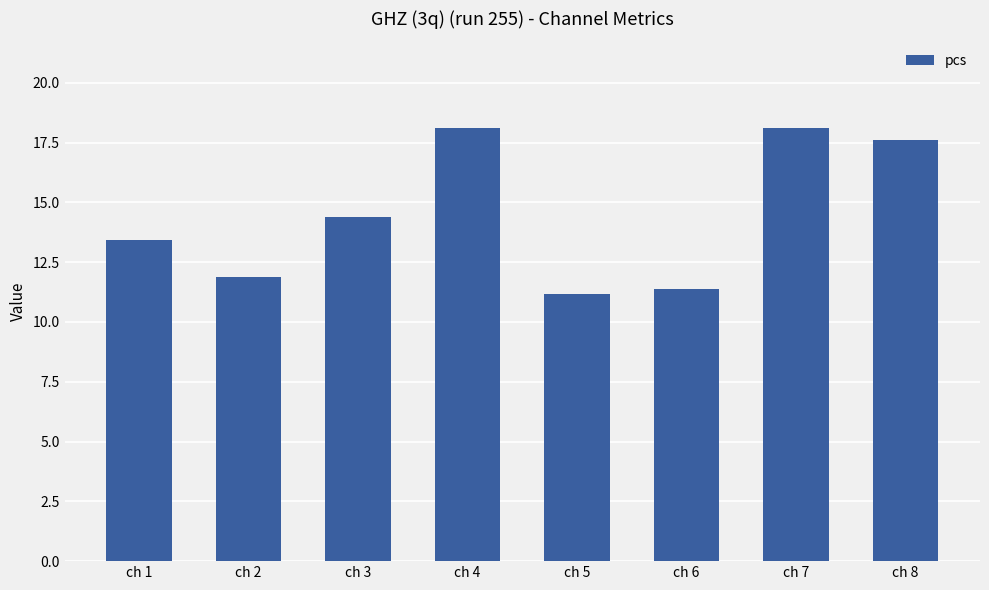

Reading left to right, transcribe all the data shown in this chart.

ch 1=13.4	ch 2=11.9	ch 3=14.4	ch 4=18.1	ch 5=11.2	ch 6=11.4	ch 7=18.1	ch 8=17.6